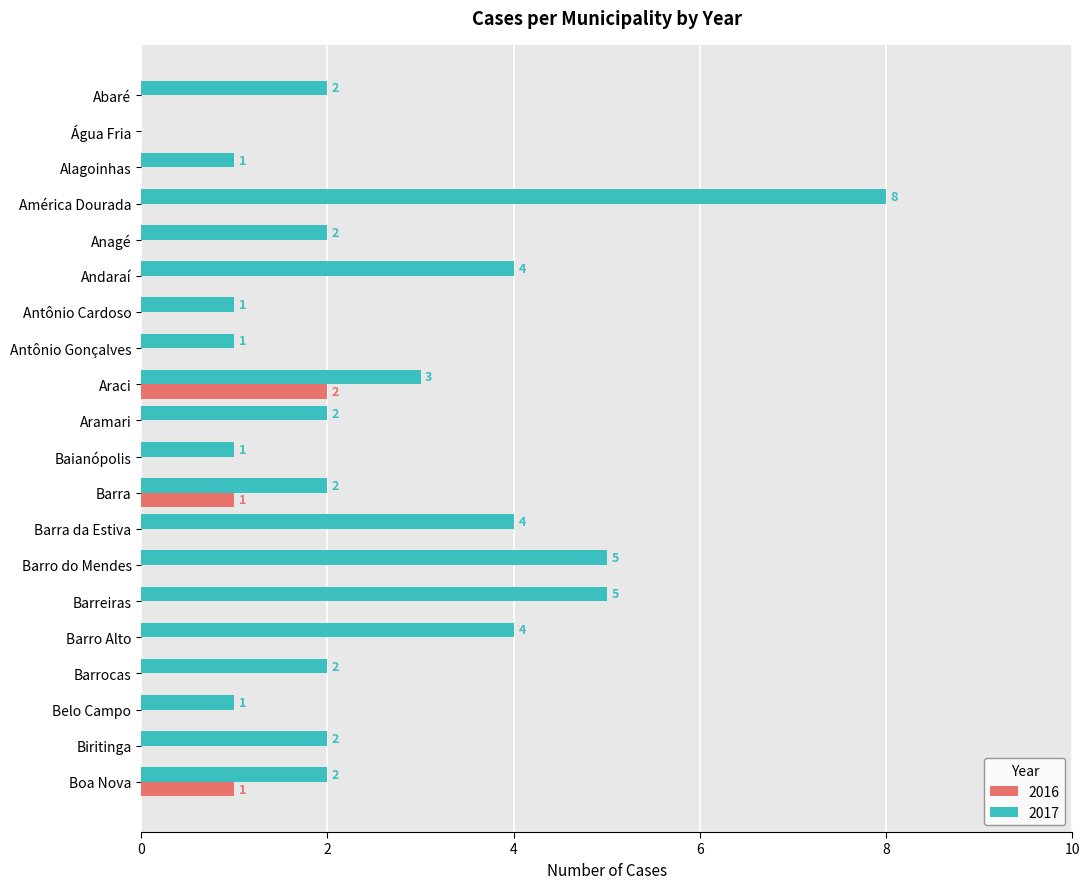

What is the difference between the 2016 values at Barro do Mendes and Barra?

1